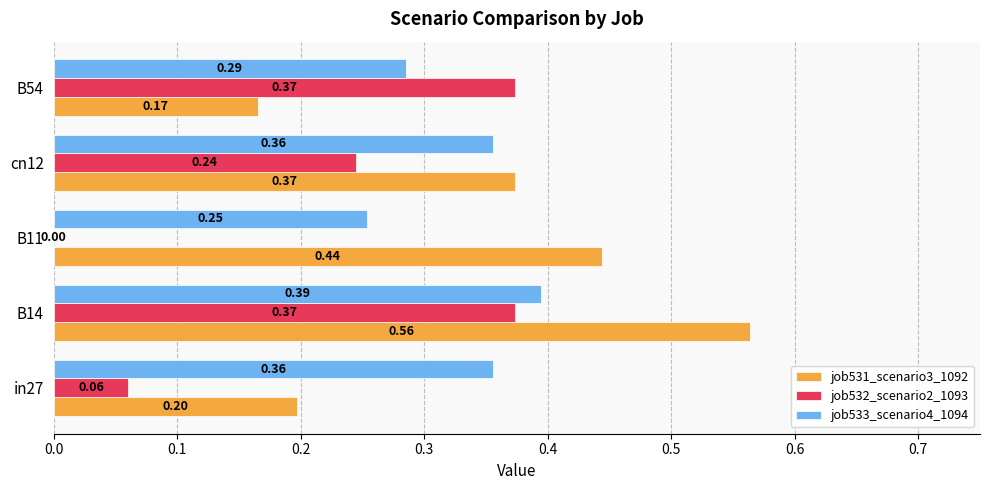

Which series changed the most between in27 and cn12?

job532_scenario2_1093